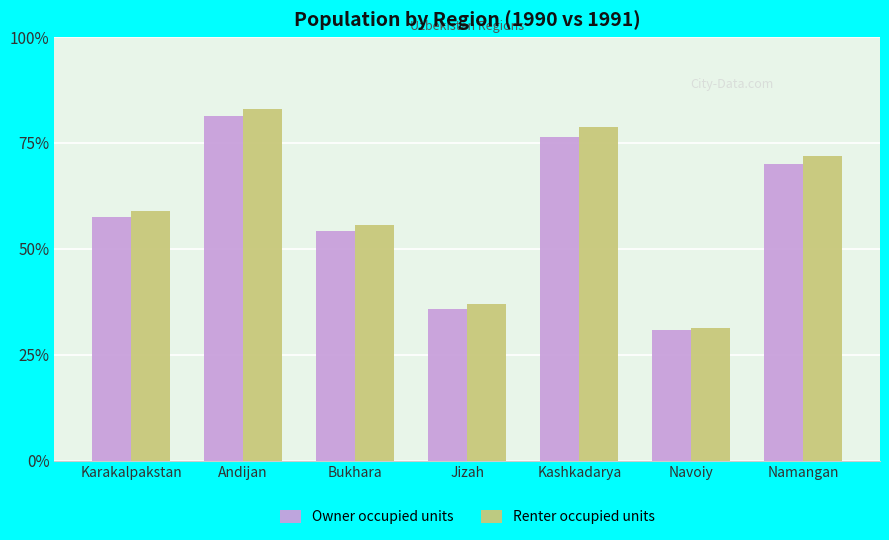

Are the bars grouped side by side (vs. stacked)?

Yes